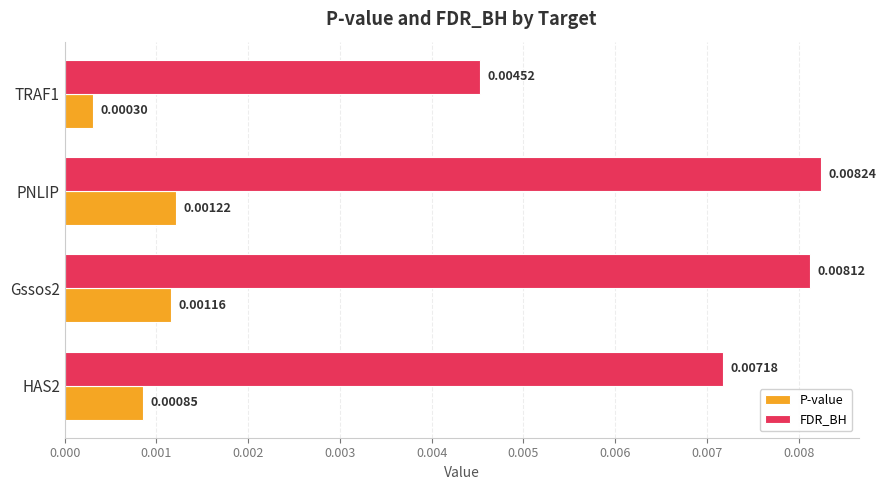

Rank the series by their maximum value, from highest to lowest.

FDR_BH, P-value